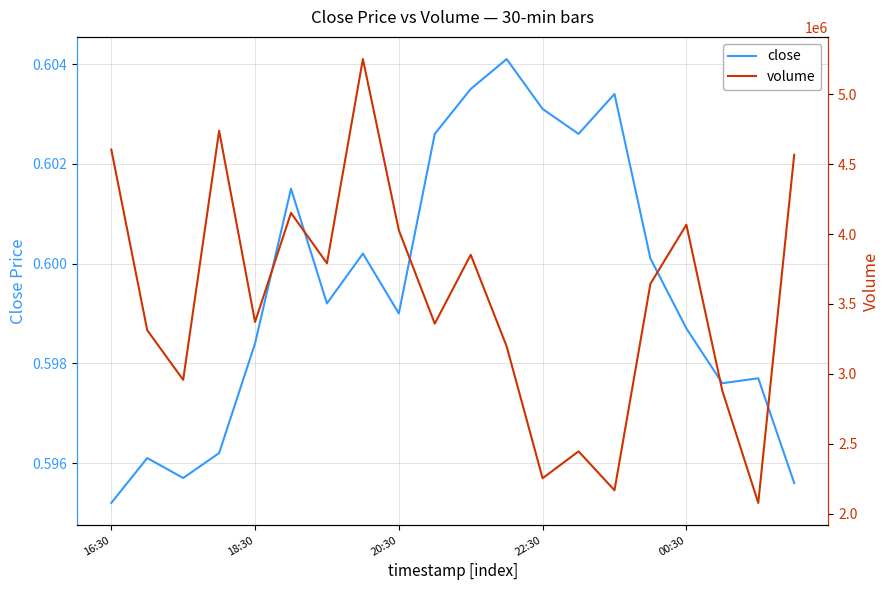

How many interior local valleys does the close series have?

5